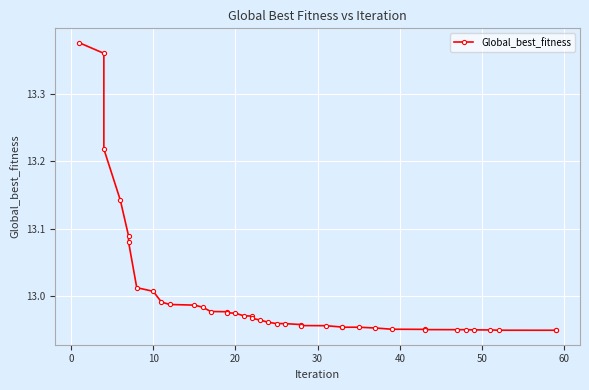

What is the difference between the maximum and second lowest values?

0.4